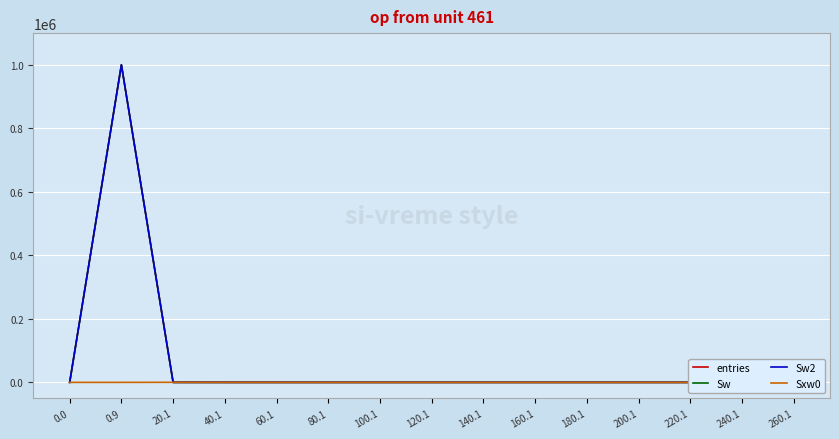

Which series changed the most between 0.0 and 0.9?

entries